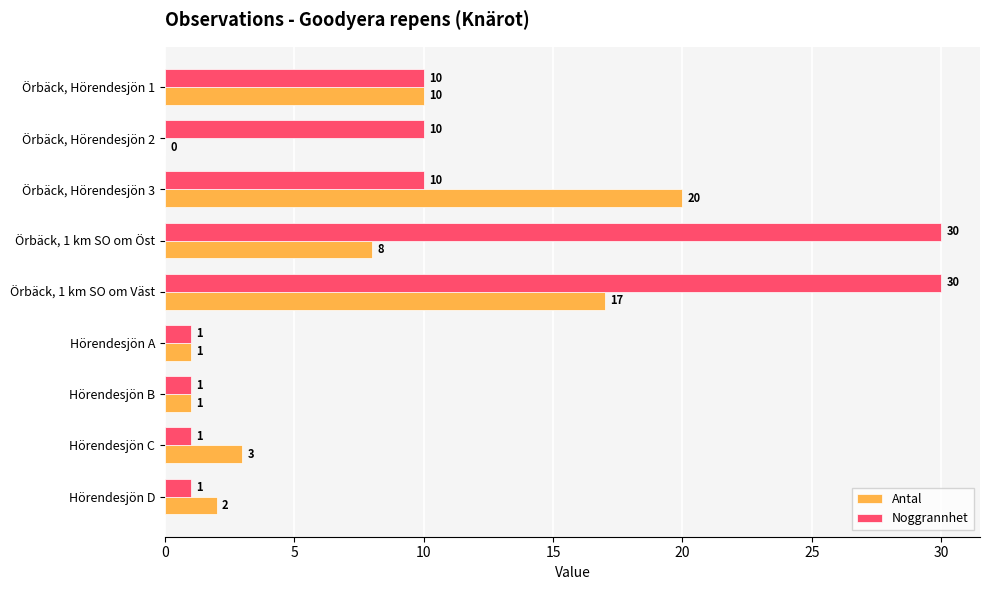

How many series are shown in this chart?

2